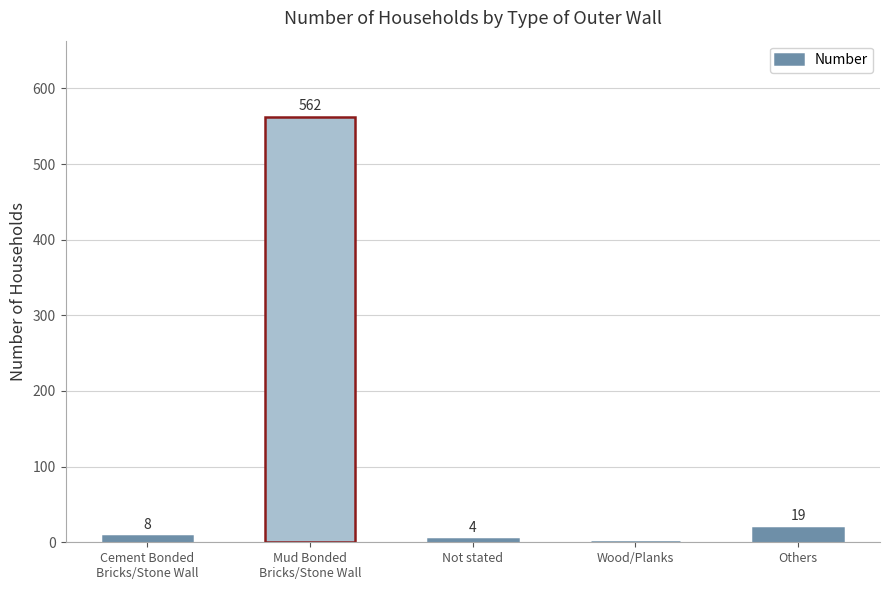

How many positive values are there?

4